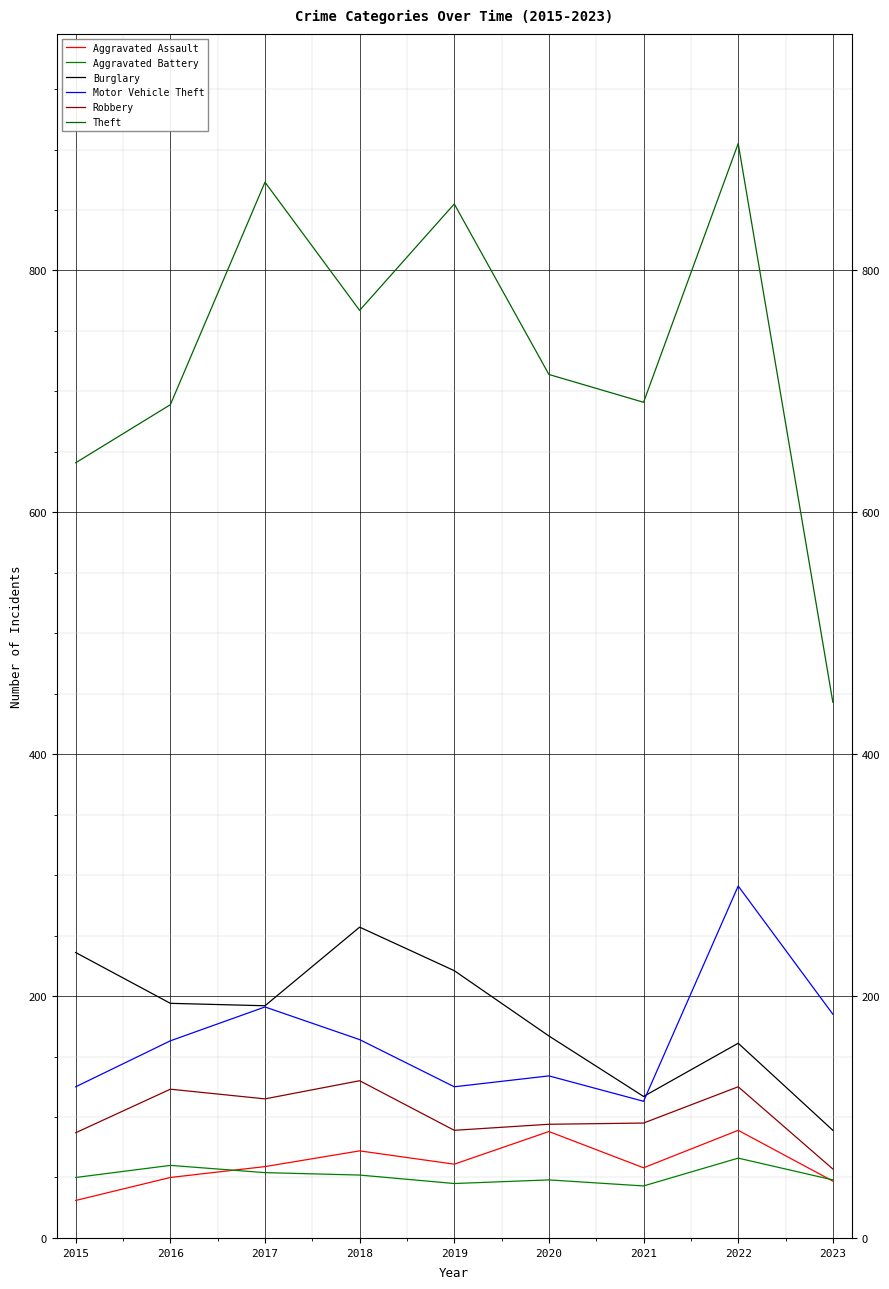

How many lines are shown in the chart?

6